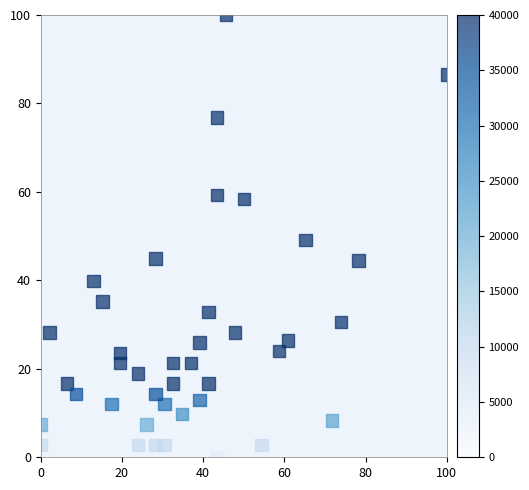

What is the range of X values (max minus min)?

100.0